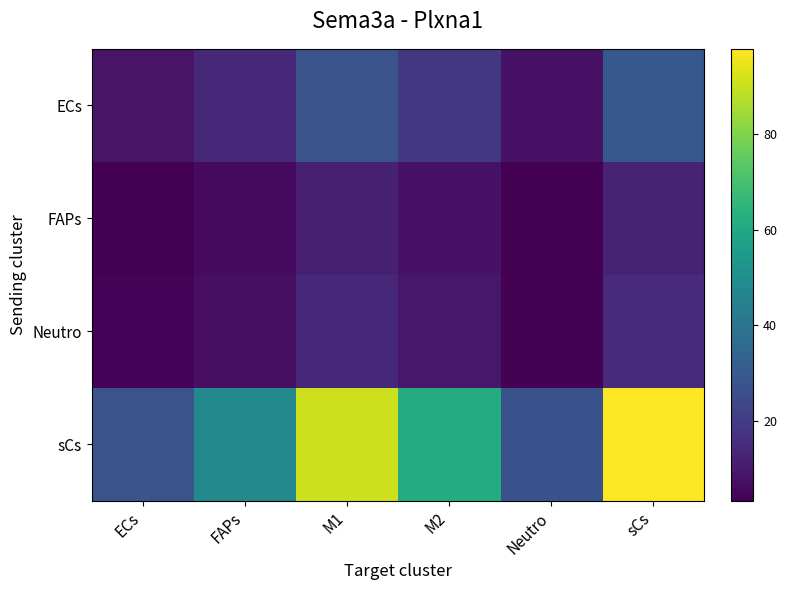

What is the smallest value displayed?

3.5